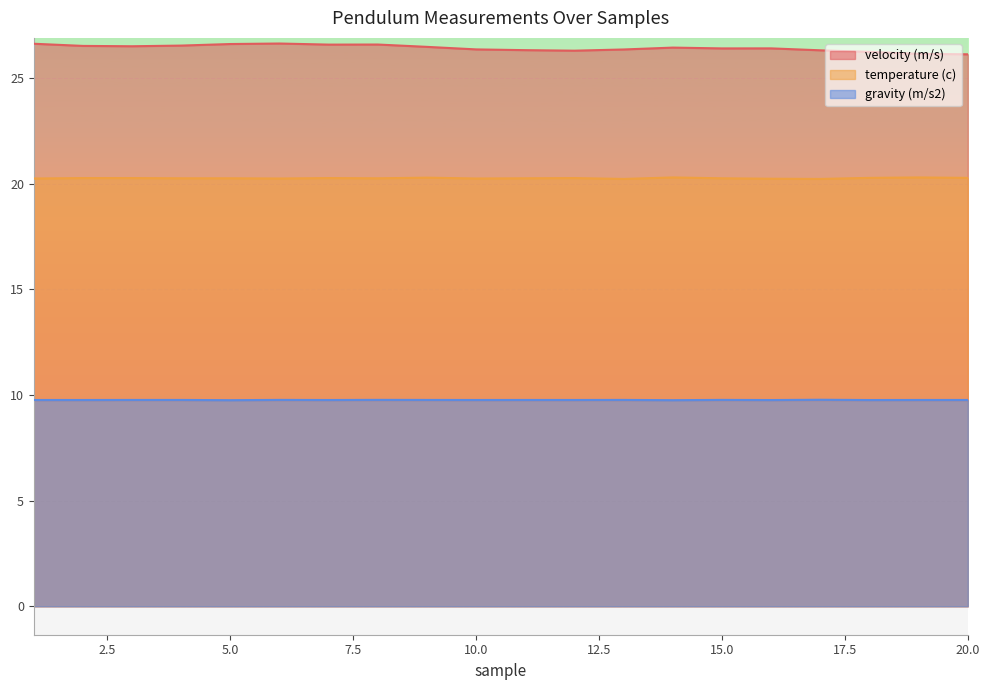

Is it true that temperature (c) equals 29.0 at 7?

False